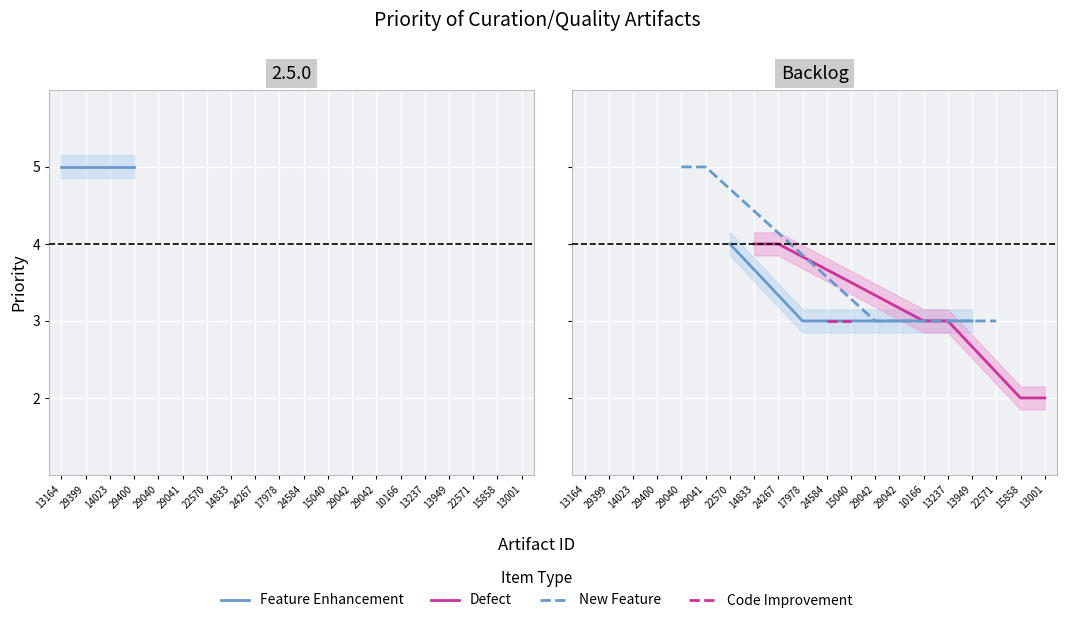

True or false: the data shows 1 at 13237.

False